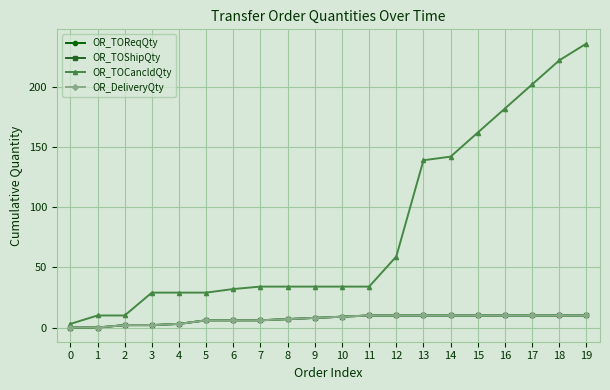

Is this an area chart (filled region under the line)?

No